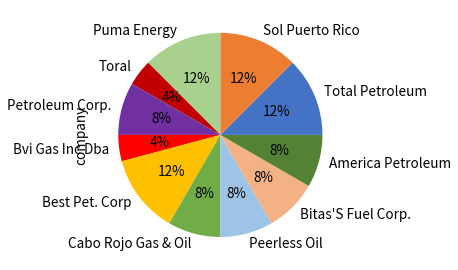

How many slices are in this pie chart?

11